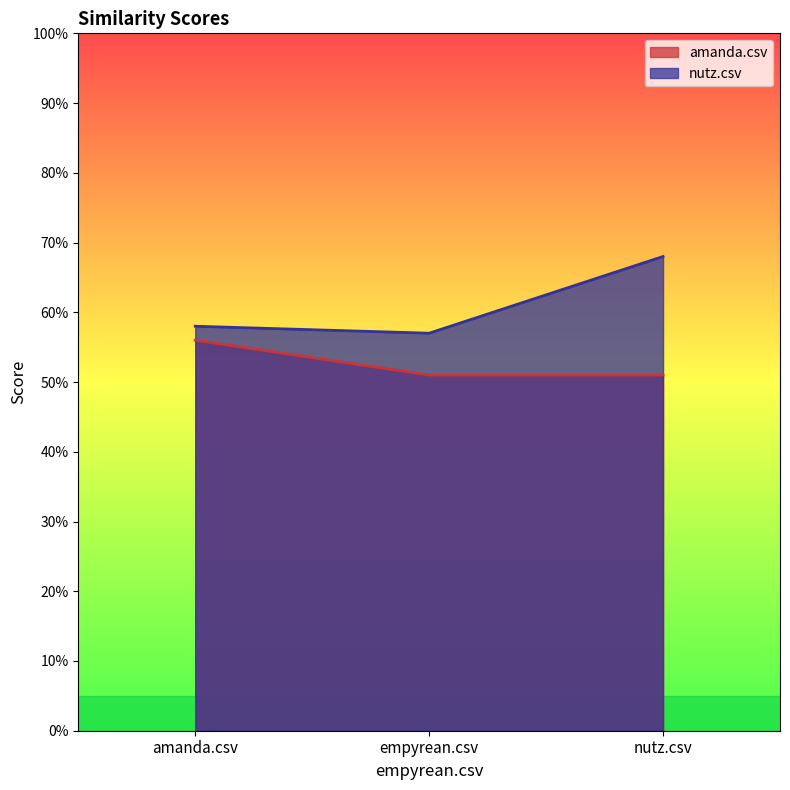

Rank the series by their average value, from highest to lowest.

nutz.csv, amanda.csv